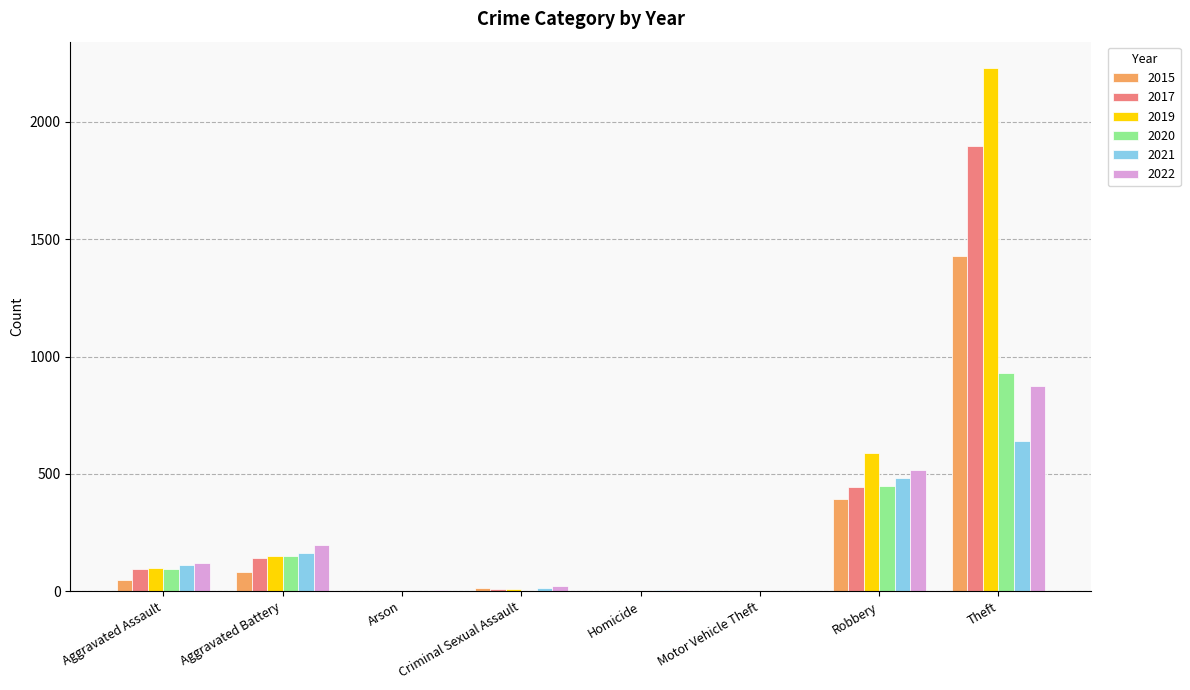

The 2022 series shows 119 at Aggravated Assault. True or false?

True